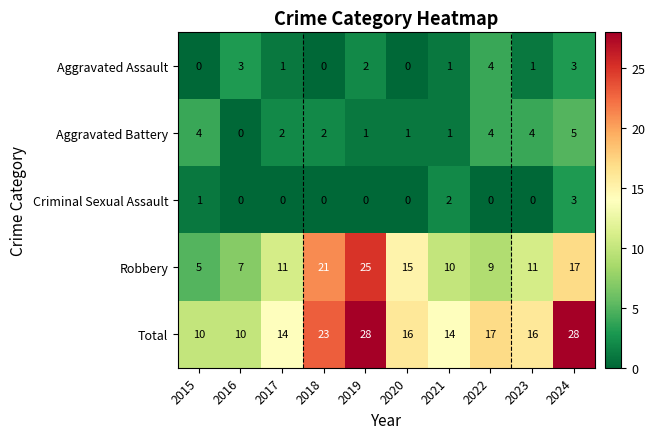

What is the sum of all Criminal Sexual Assault values?

6